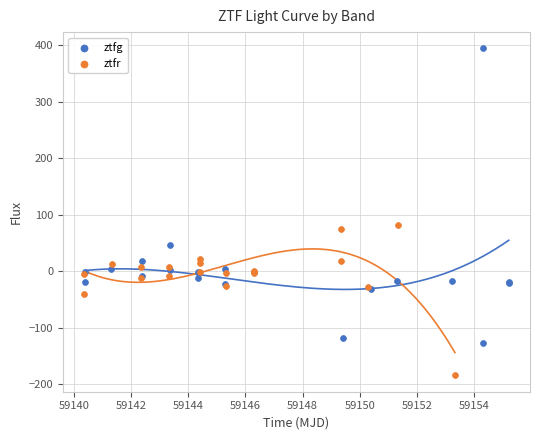

Which series reaches the maximum Y coordinate?

ztfg